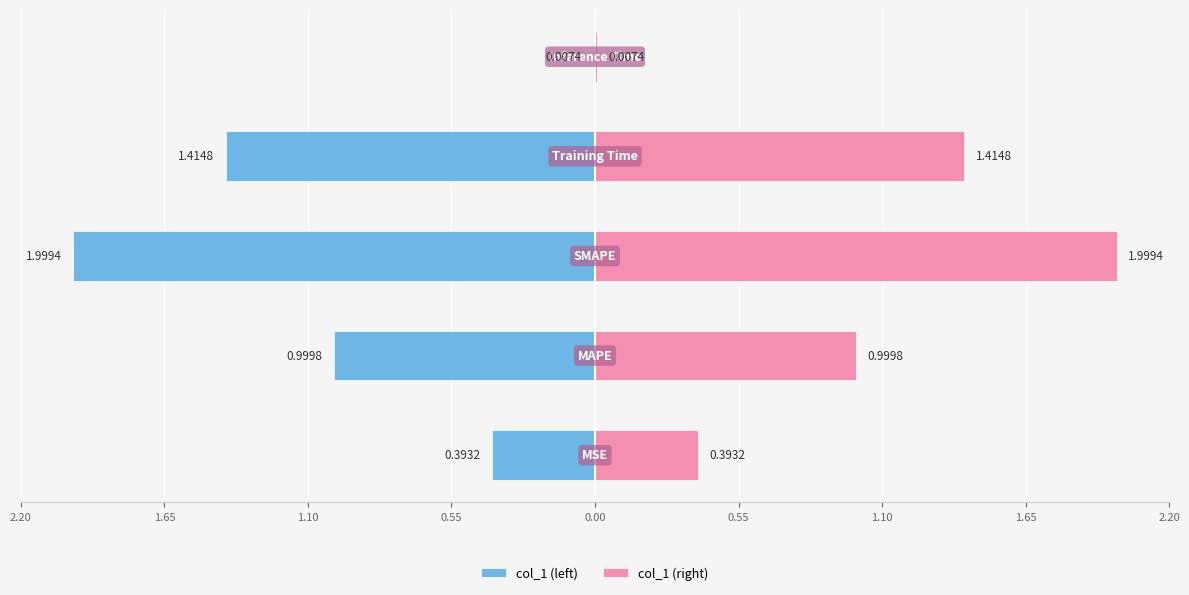

How many bars are there in total?

10